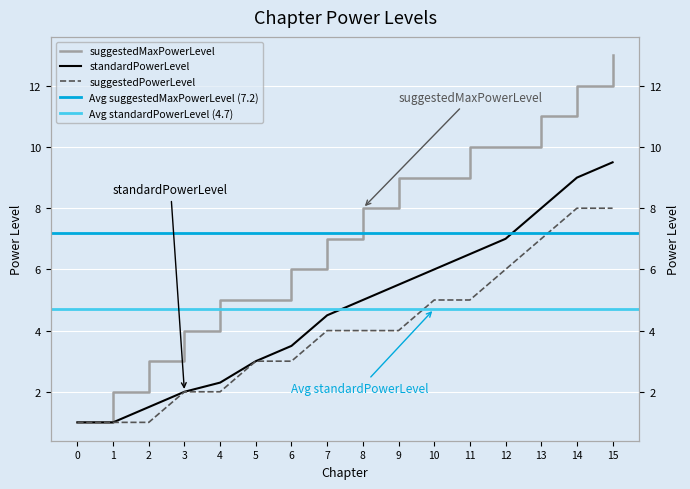

At which category is the sum across all series the highest?

15